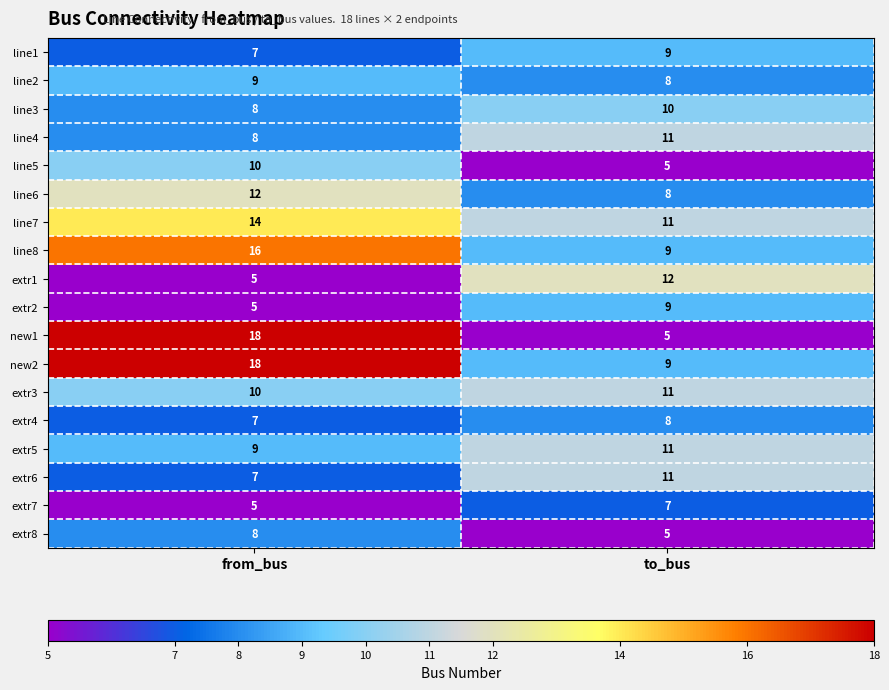

At which category is the sum across all series the highest?

from_bus